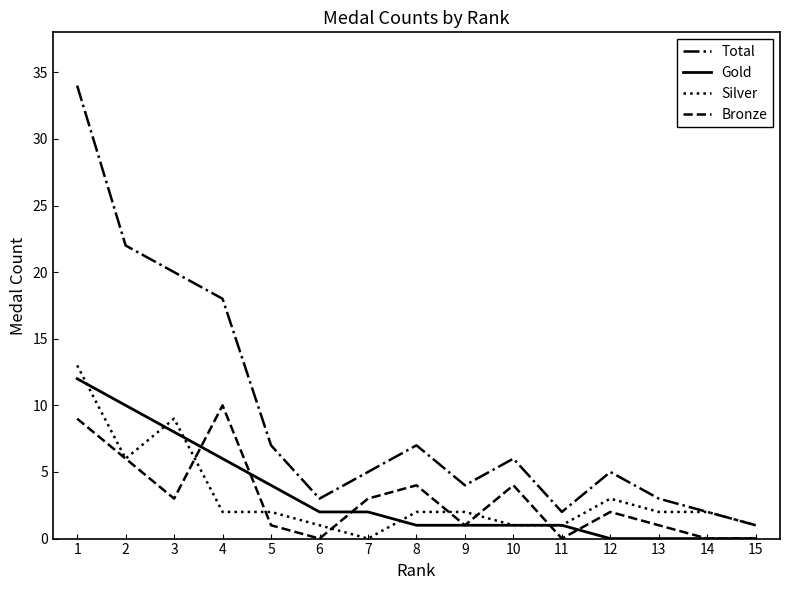

Which series has the largest total across all categories?

Total